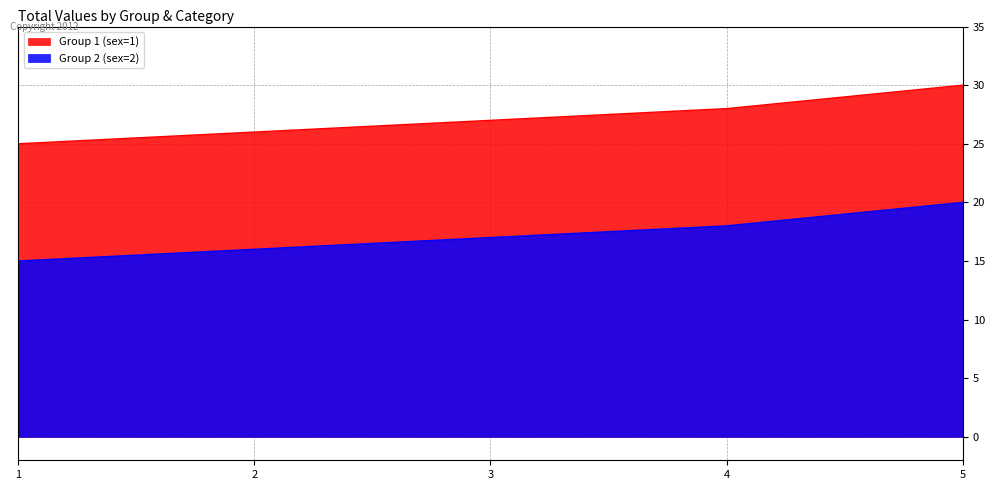

Rank the categories by Group 2 (sex=2) value from highest to lowest.

5, 4, 3, 2, 1